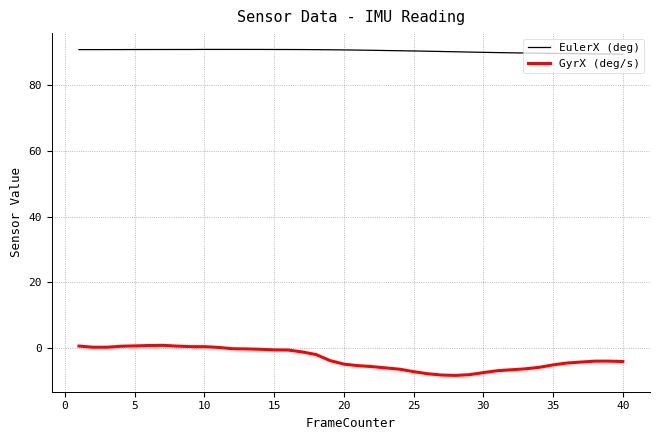

Which series has the largest total across all categories?

EulerX (deg)